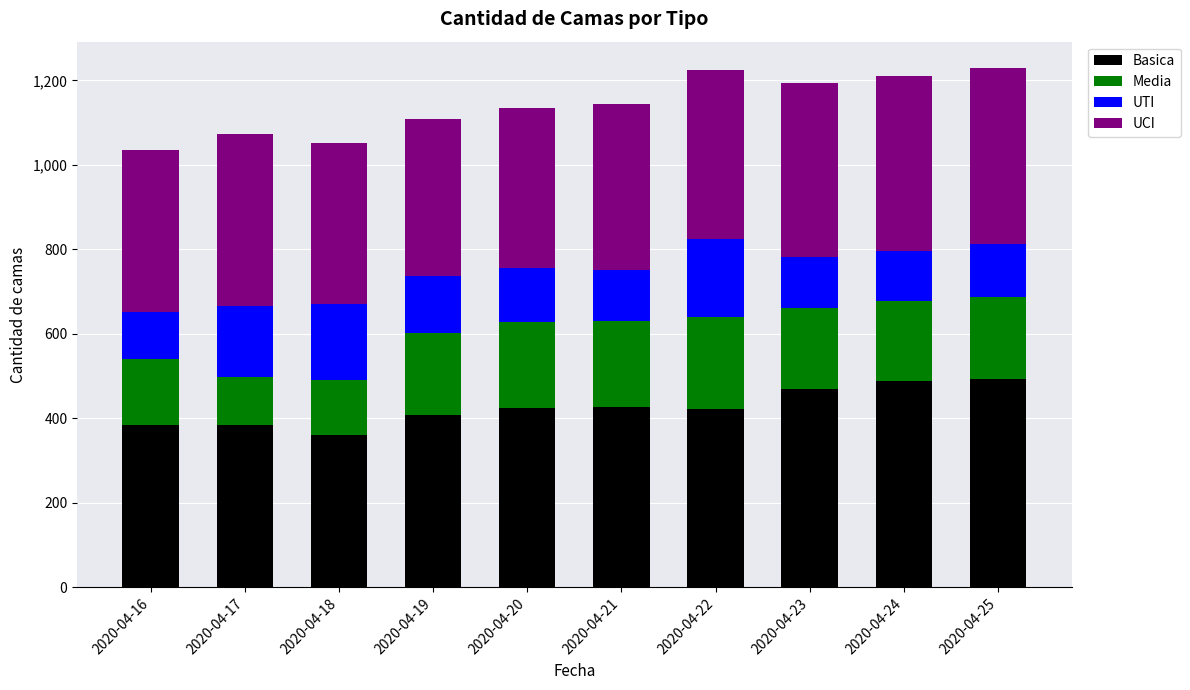

What is the total value across all series at 2020-04-19?

1109